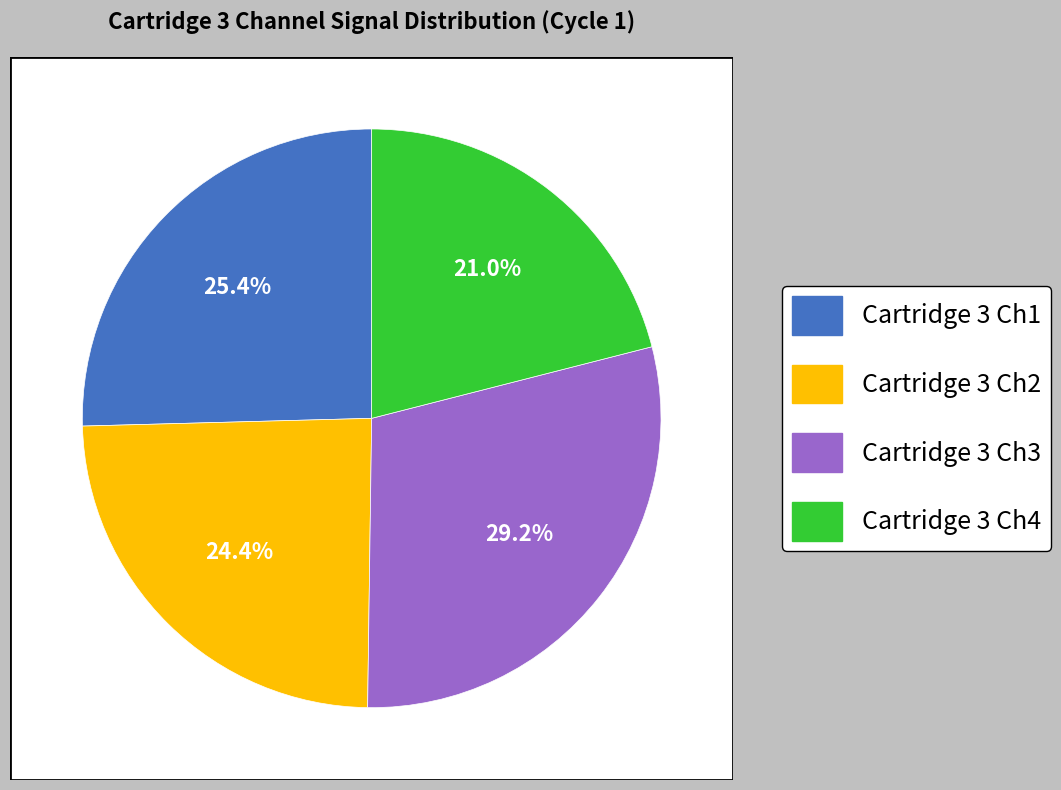

Combined, what portion of the pie is Cartridge 3 Channel 1 and Cartridge 3 Channel 2?

49.8%